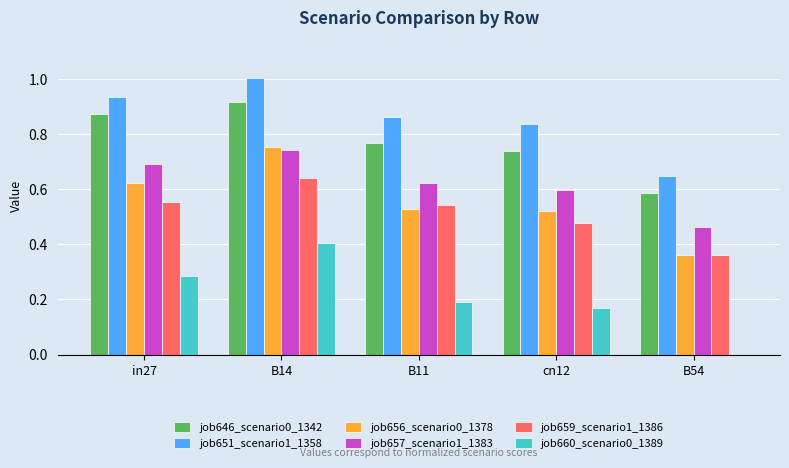

What are all the series names shown in the legend?

job646_scenario0_1342, job651_scenario1_1358, job656_scenario0_1378, job657_scenario1_1383, job659_scenario1_1386, job660_scenario0_1389